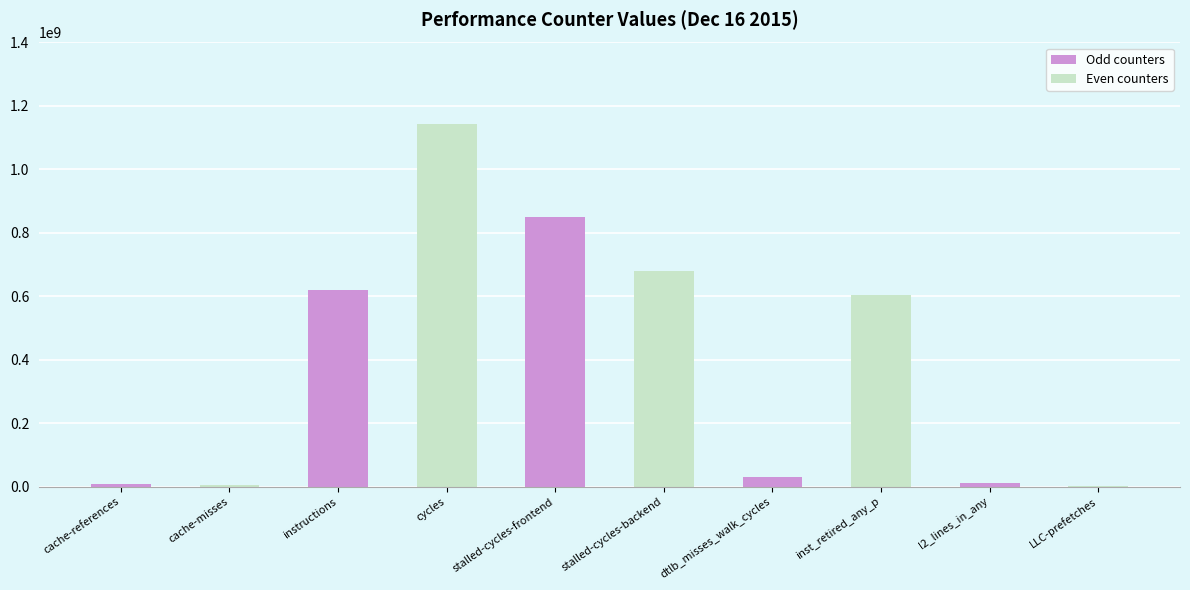

The value at stalled-cycles-frontend is 849675702. True or false?

True